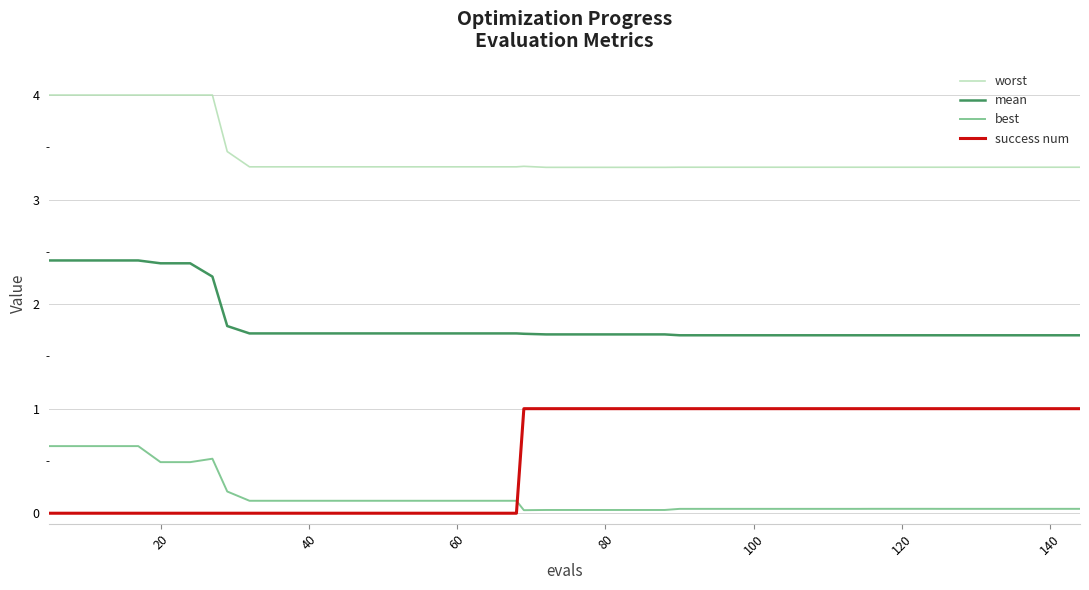

True or false: worst and success num cross at least once.

False